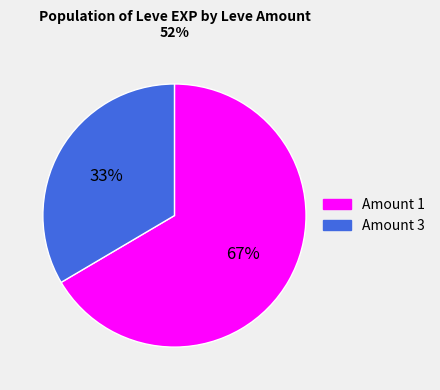

Count the number of slices in the pie.

2